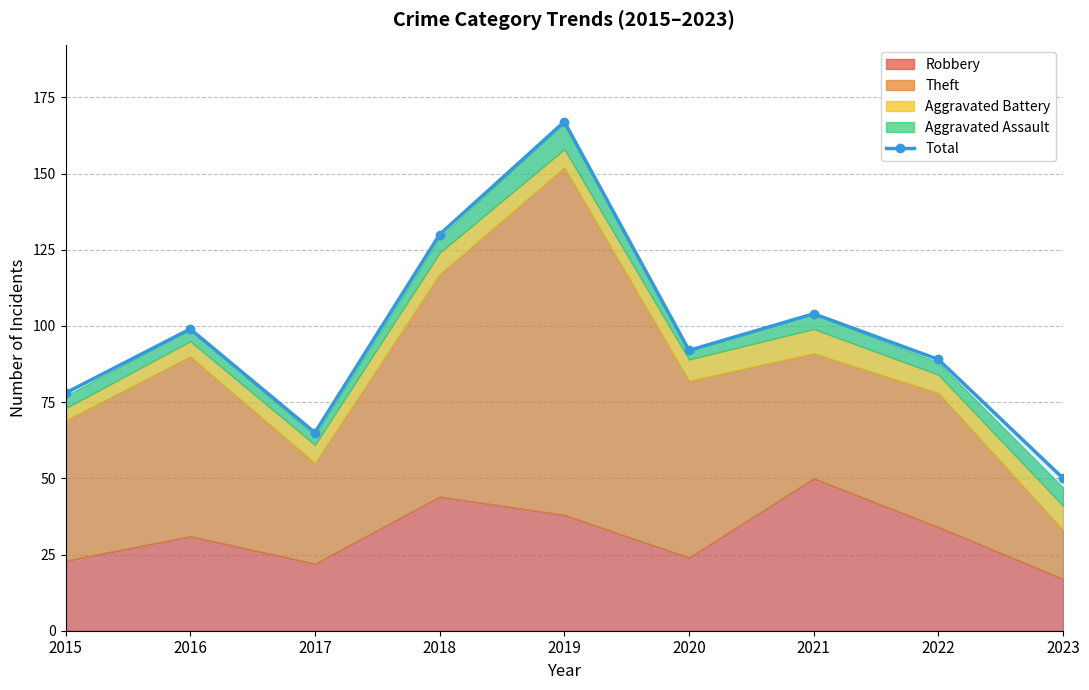

At which category does the data reach its first local peak?

2016